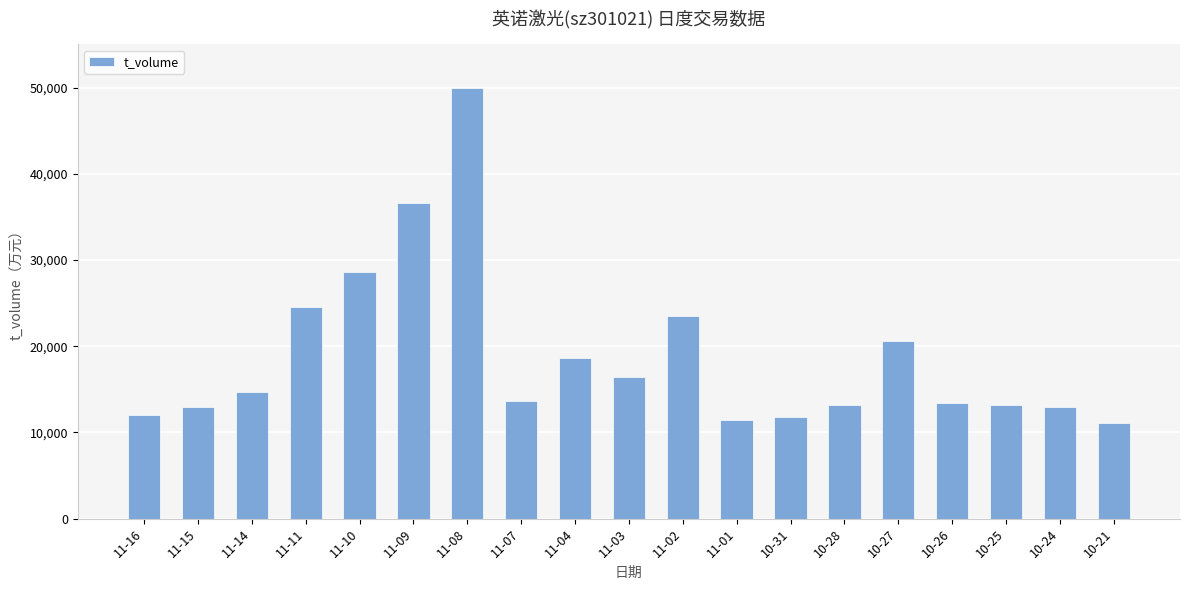

What is the label of the 16th bar from the left?

10-26